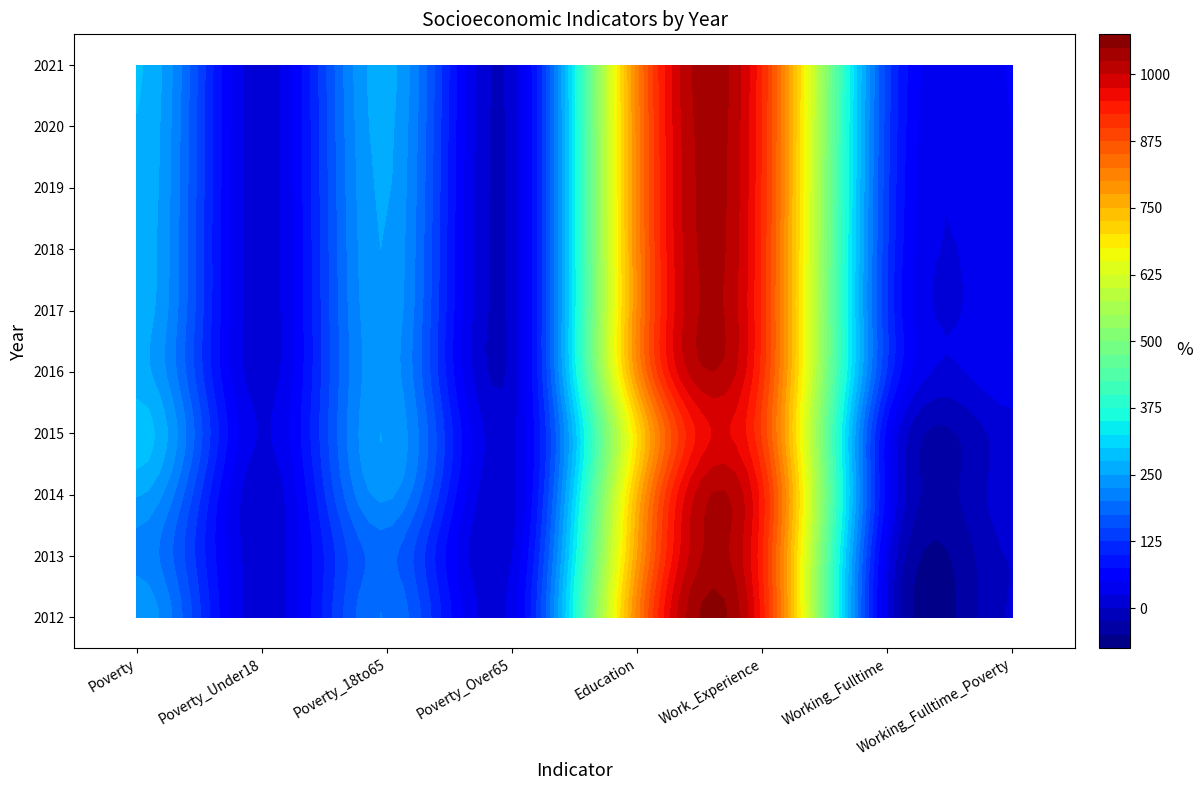

The 2015 series shows 370 at 2. True or false?

False